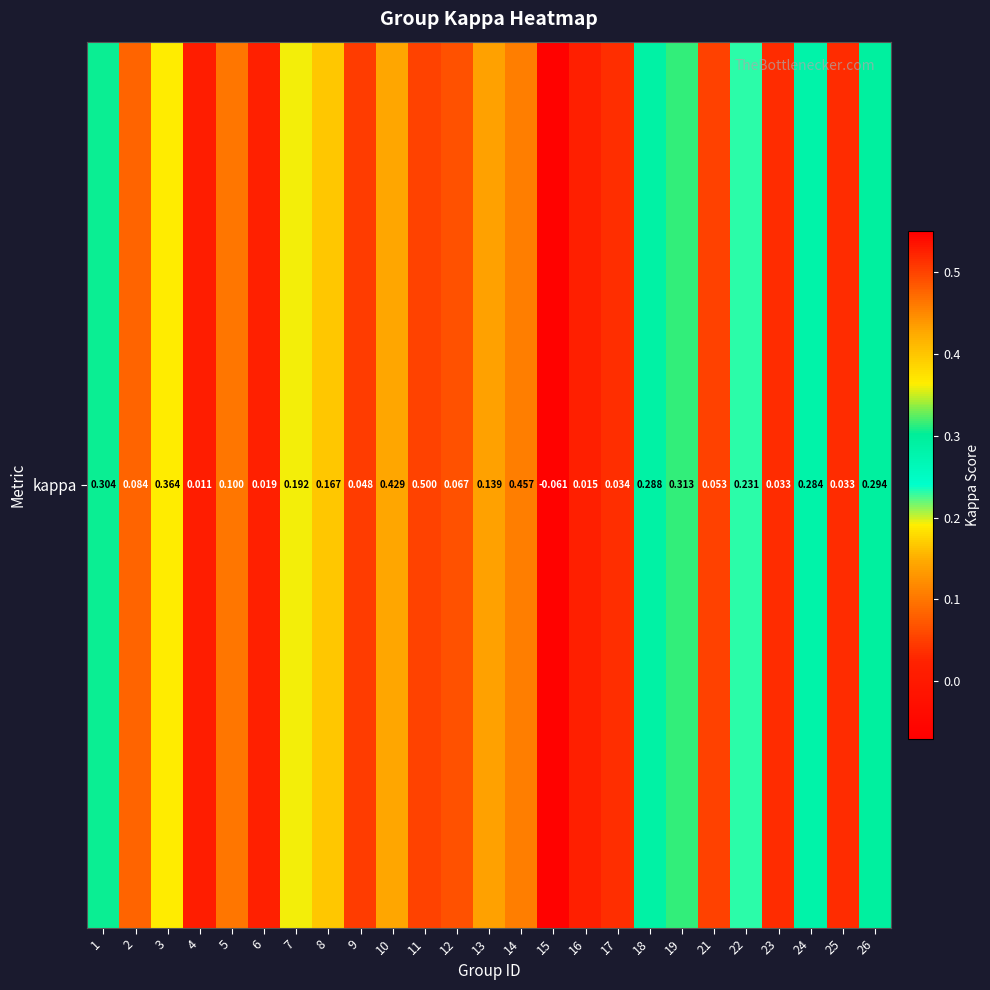

Which label corresponds to the largest value in the chart?

11